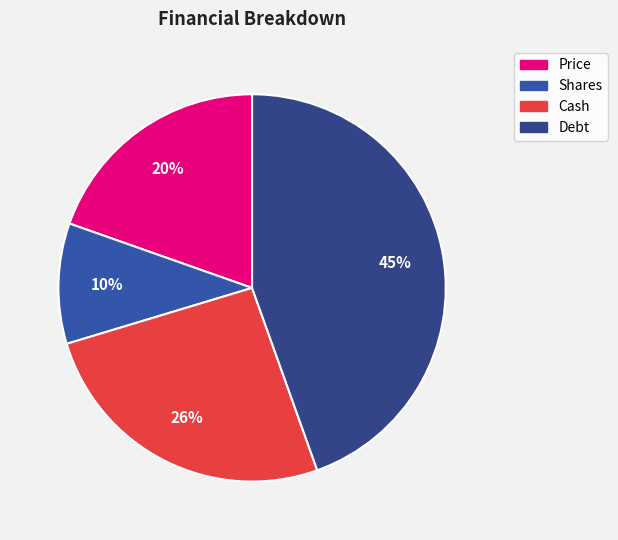

Rank the categories by value from highest to lowest.

Debt, Cash, Price, Shares